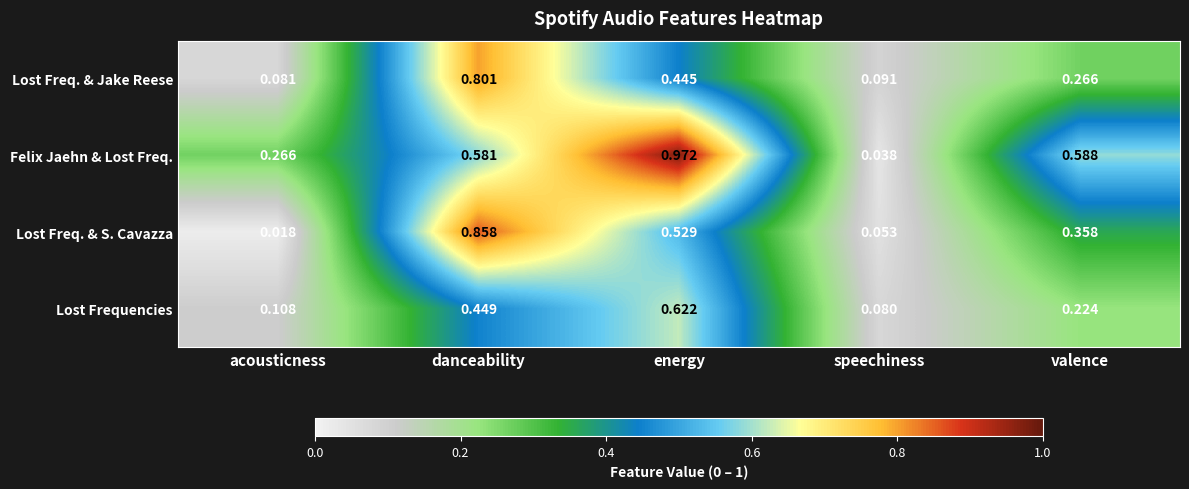

Which series has the largest total across all categories?

Felix Jaehn & Lost Freq.